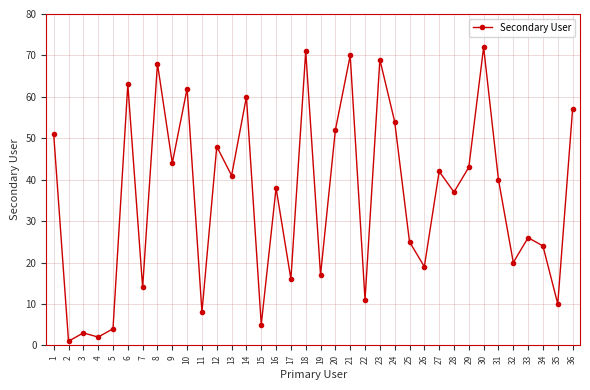

How many values are below 40?

18